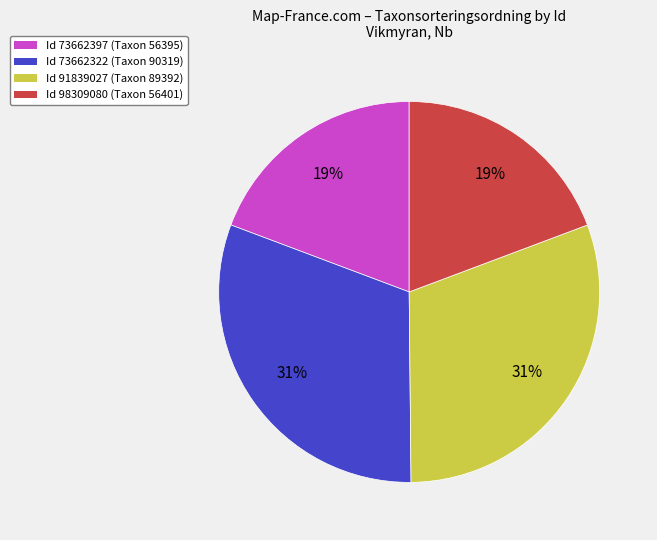

Is there a majority slice in this chart?

No